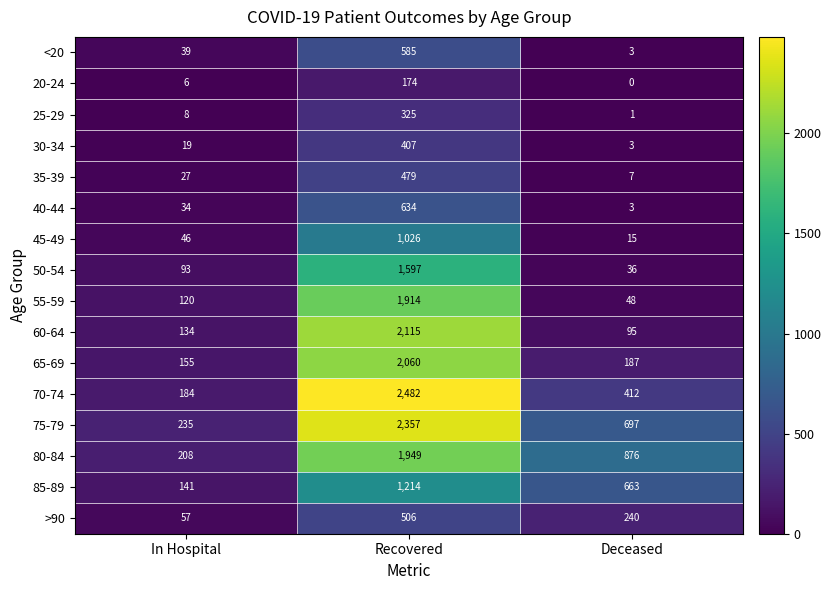

The value of 75-79 at In Hospital is 75. True or false?

False